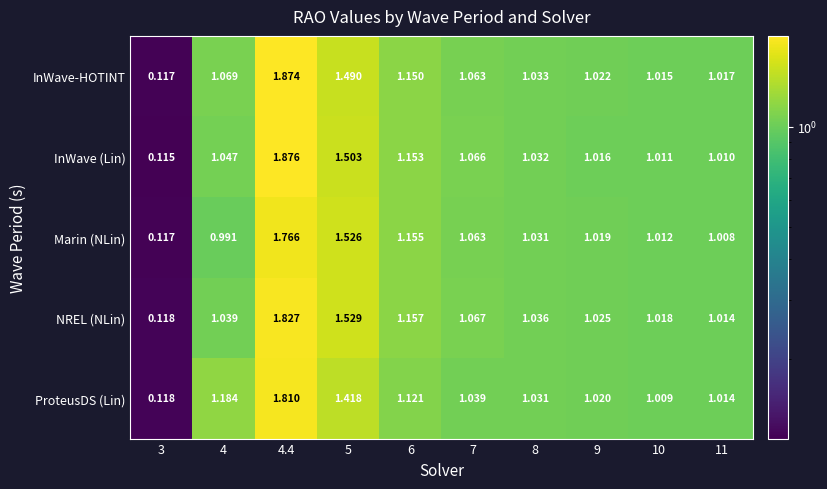

List the series in order of their peak value, lowest first.

Marin (NLin), ProteusDS (Lin), NREL (NLin), InWave-HOTINT, InWave (Lin)